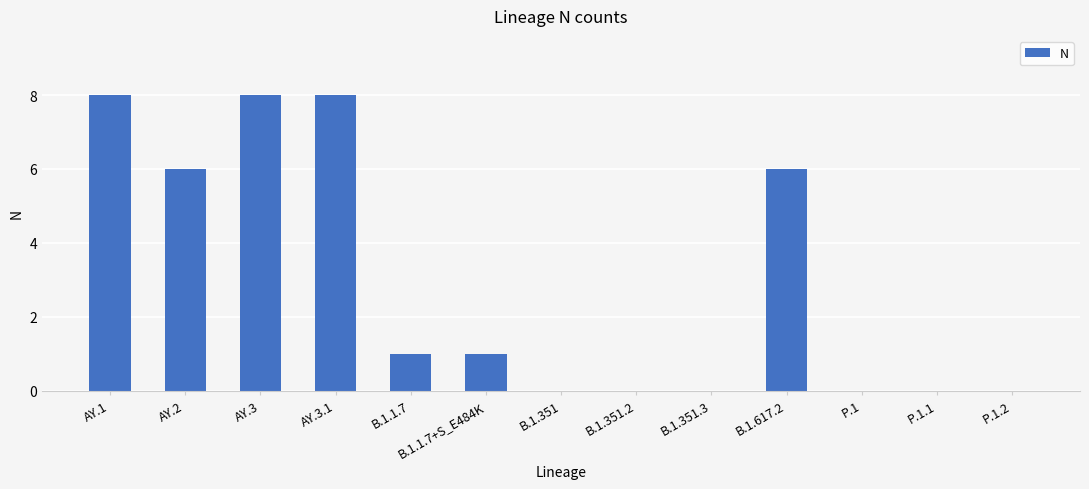

What is the sum of all values?

38